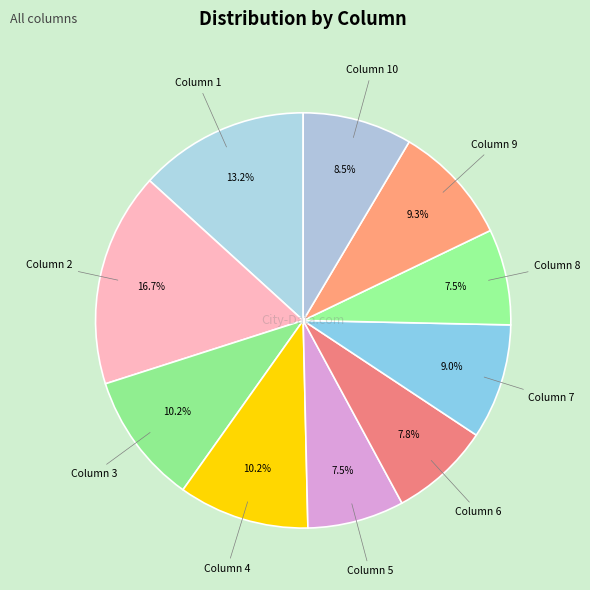

Count the number of slices in the pie.

10